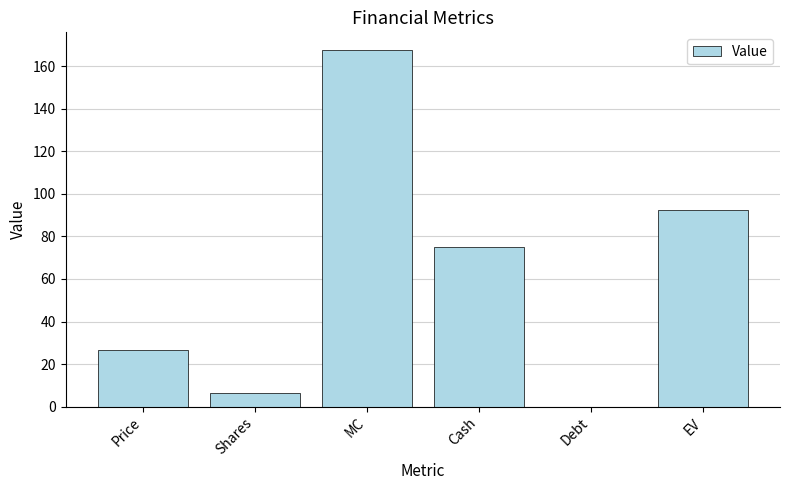

Are the bars grouped side by side (vs. stacked)?

No